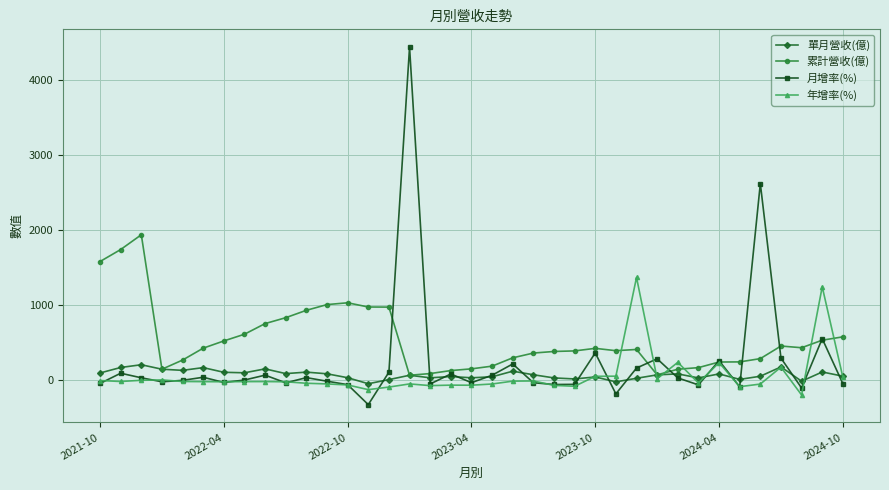

What is the maximum value shown in the chart?

4430.7